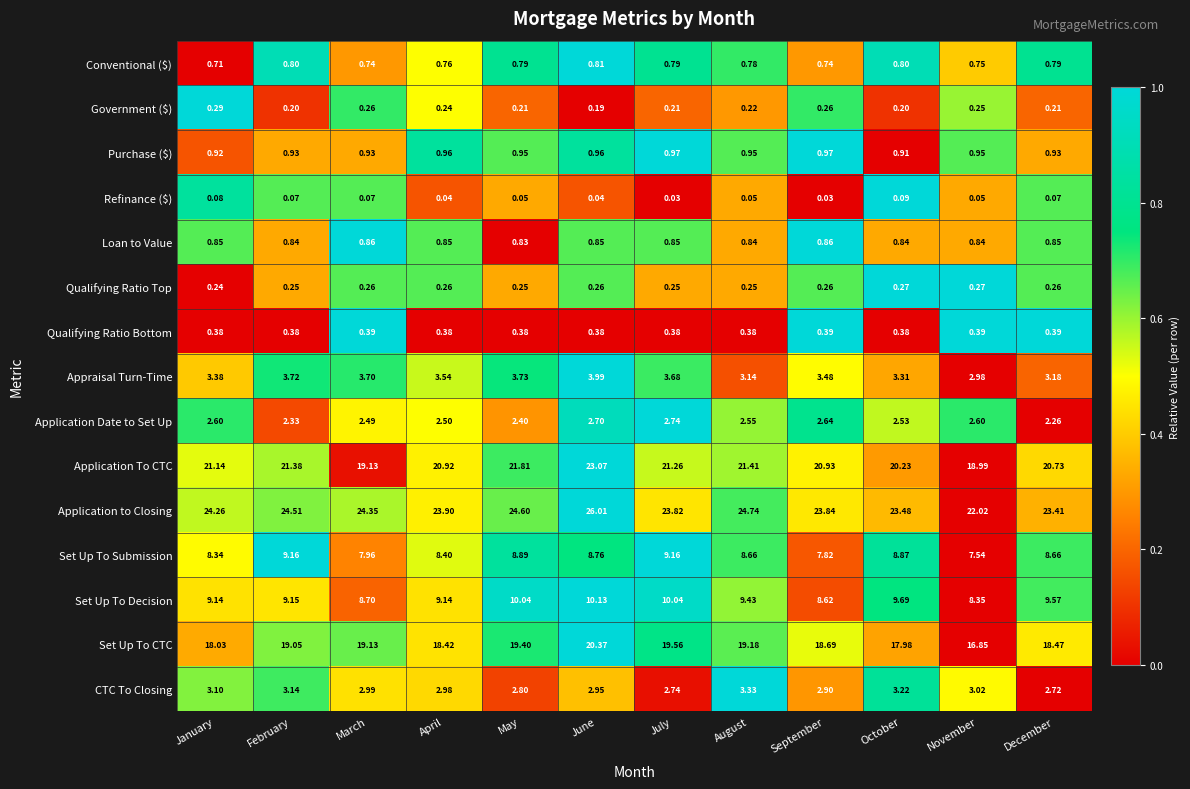

Between May and September, which series saw the biggest shift?

Set Up To Decision